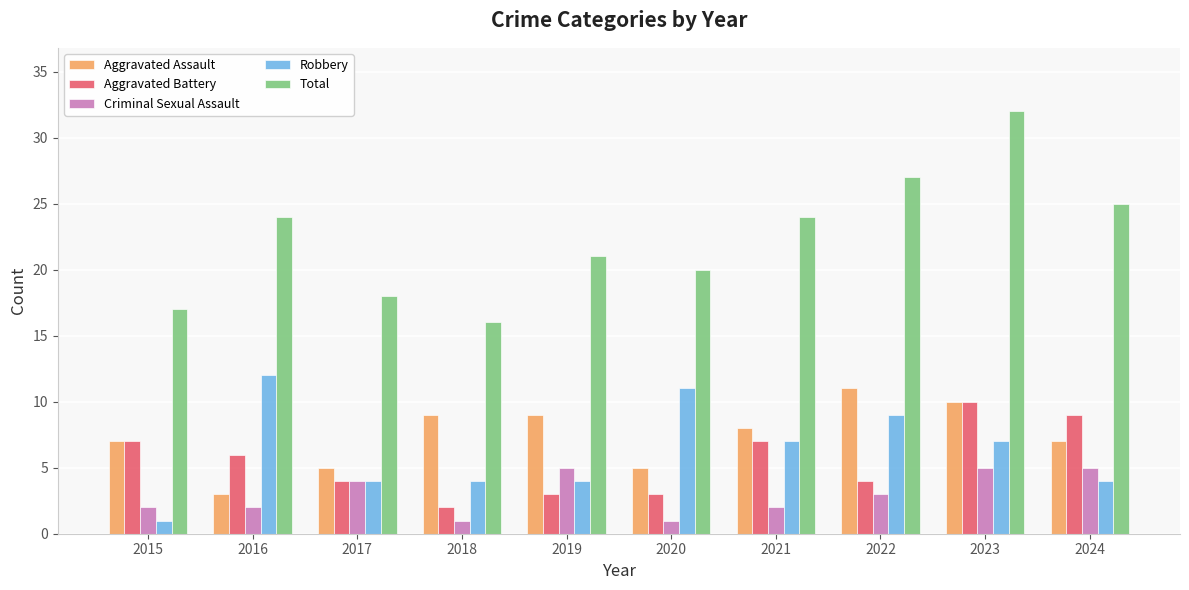

Is it true that Criminal Sexual Assault equals 5 at 2024?

True